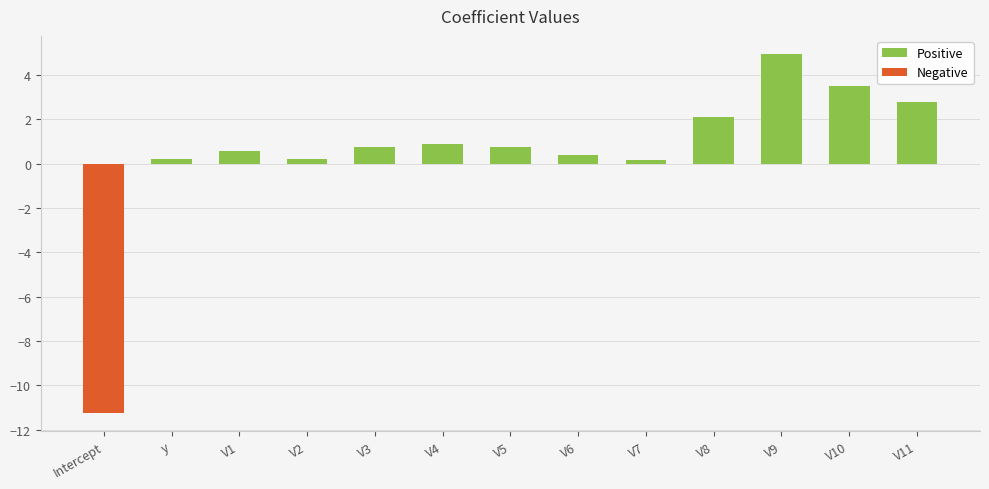

What value does the data have at V3?

0.8